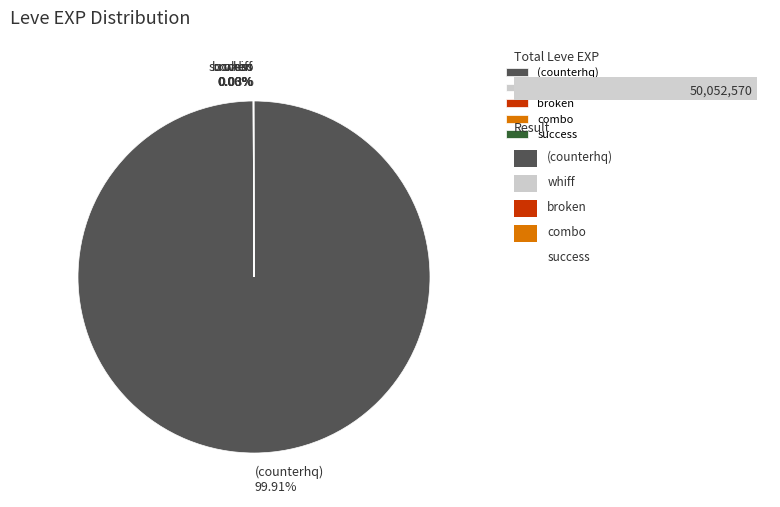

Which slice is the largest?

(counterhq)